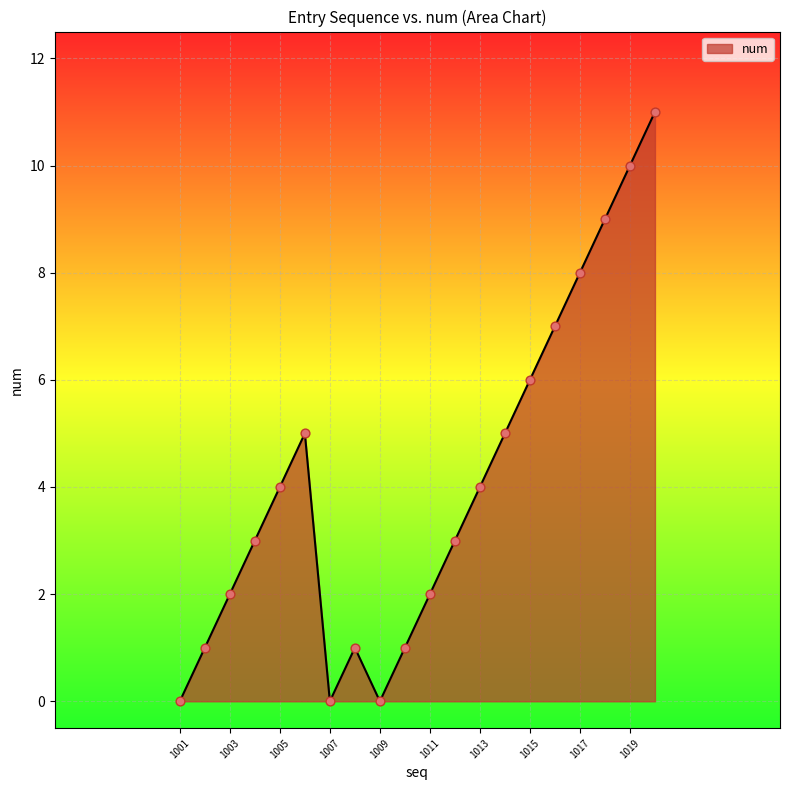

What is the maximum value shown in the chart?

11